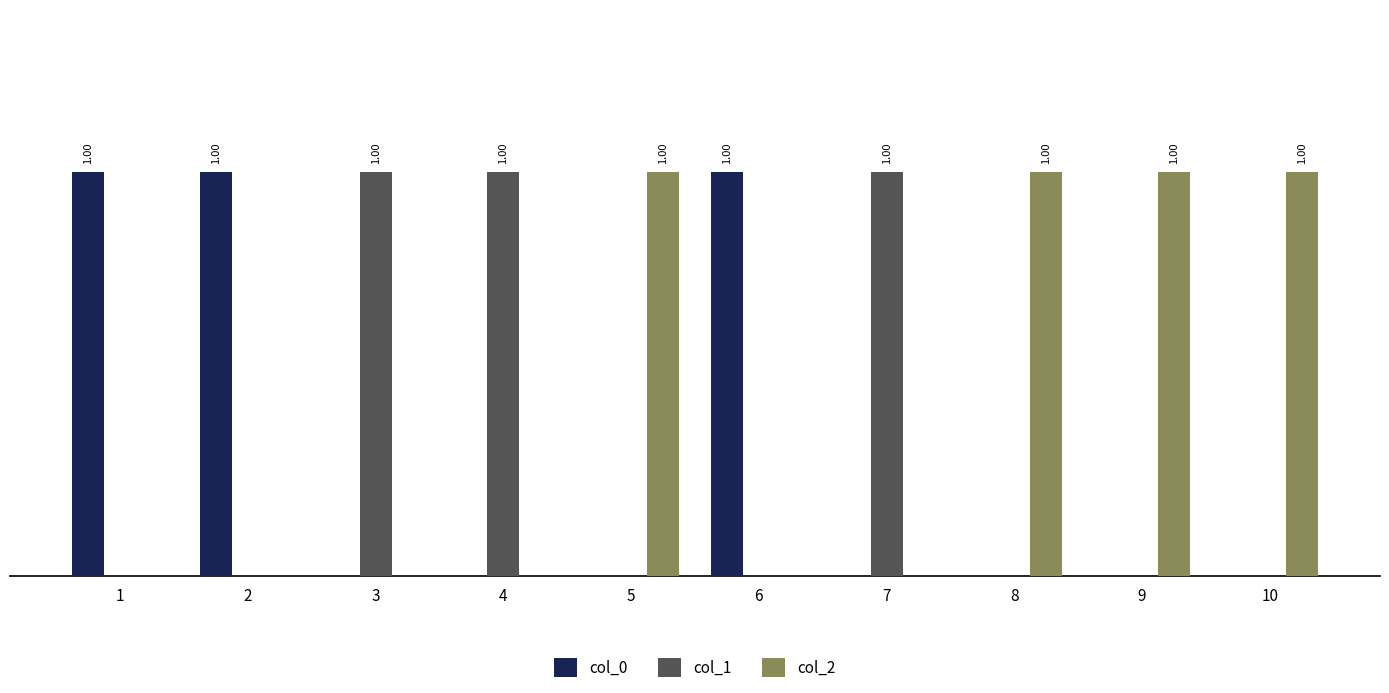

What are all the series names shown in the legend?

col_0, col_1, col_2